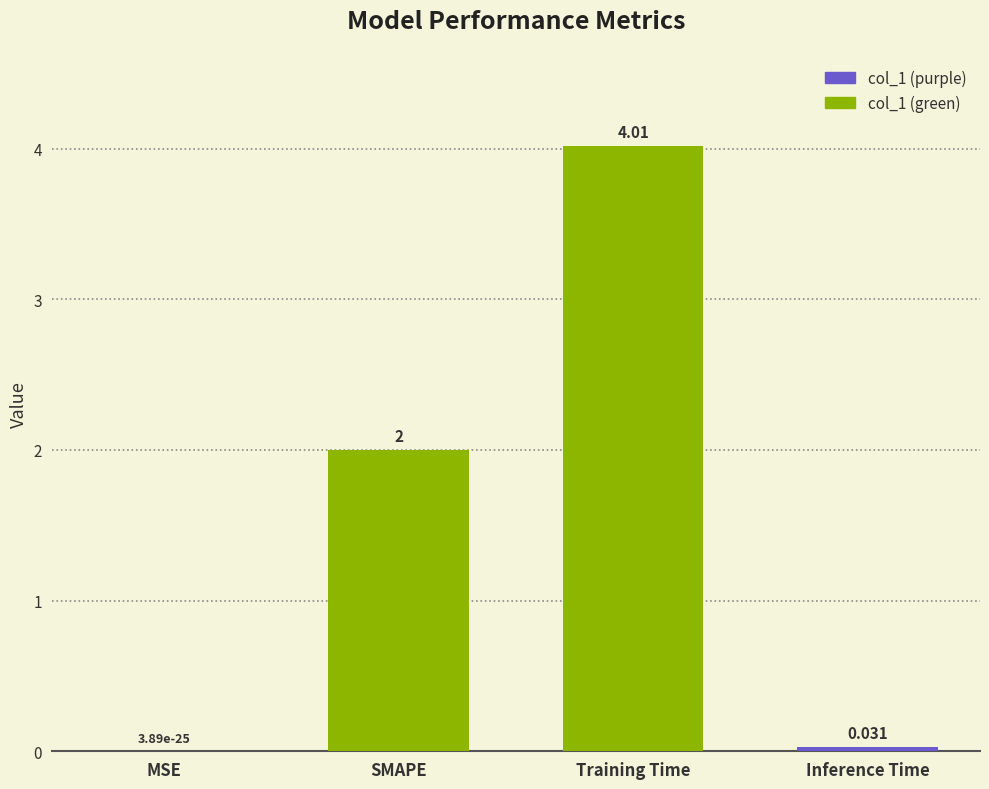

Is it true that the value at Inference Time is 0.0?

True